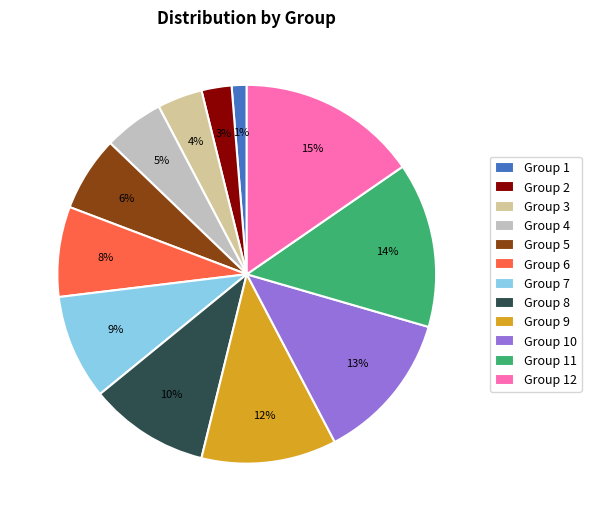

The Group 12 slice represents 15% of the pie. True or false?

True